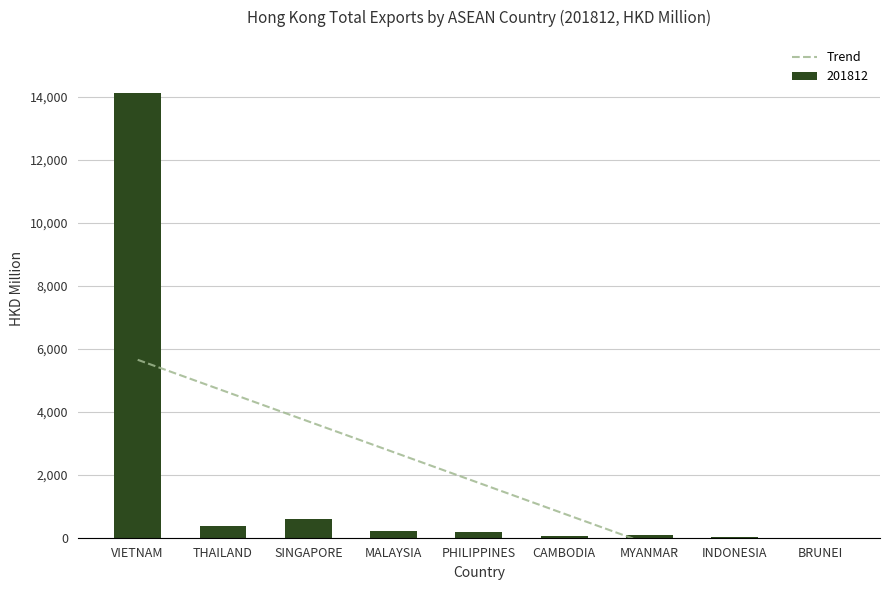

Is it true that 201812 equals 24564.8 at VIETNAM?

False